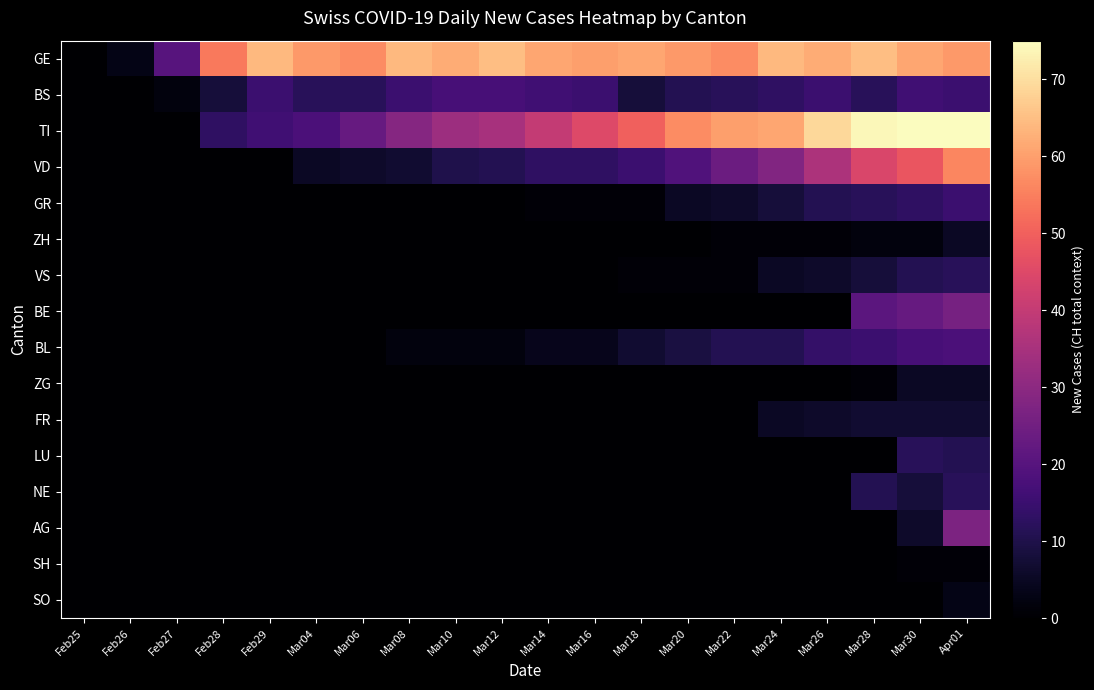

Which series changed the most between Feb26 and Mar22?

TI